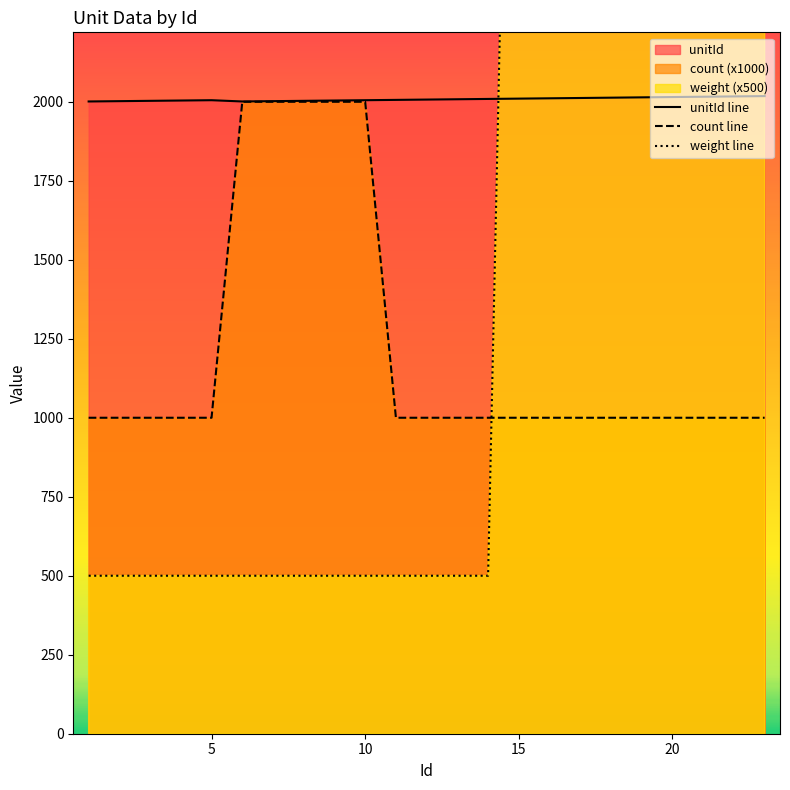

What is the value of the count line point at the 7th from the left?

2000